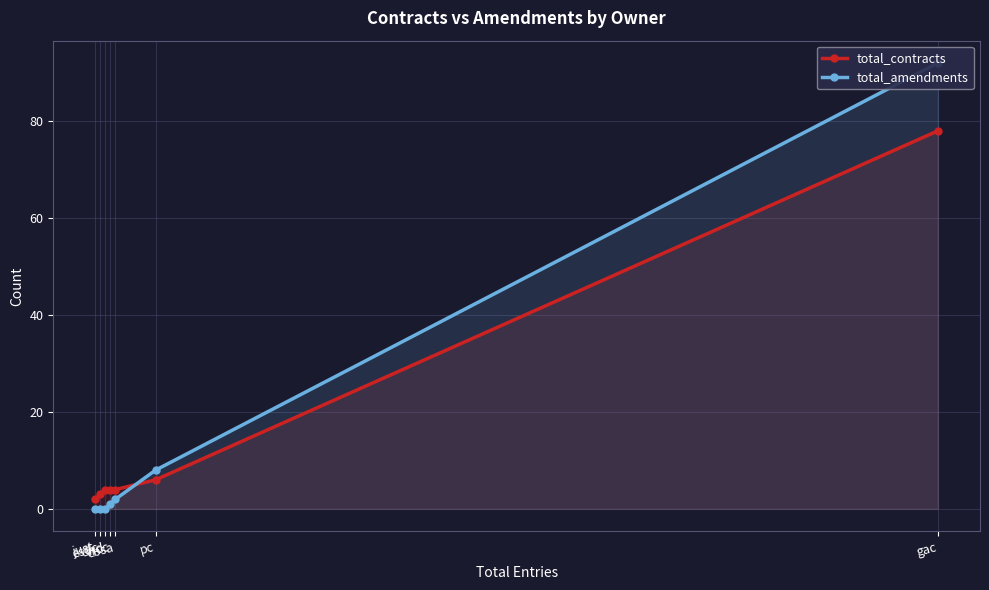

Which series has the widest spread of values?

total_amendments